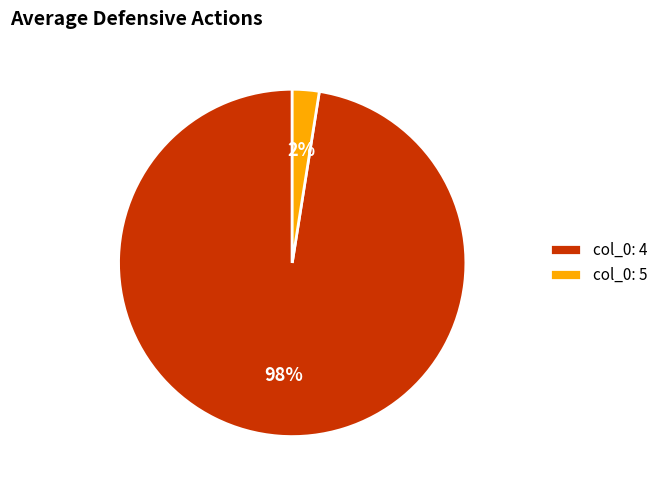

Rank the categories by value from lowest to highest.

col_0: 5, col_0: 4